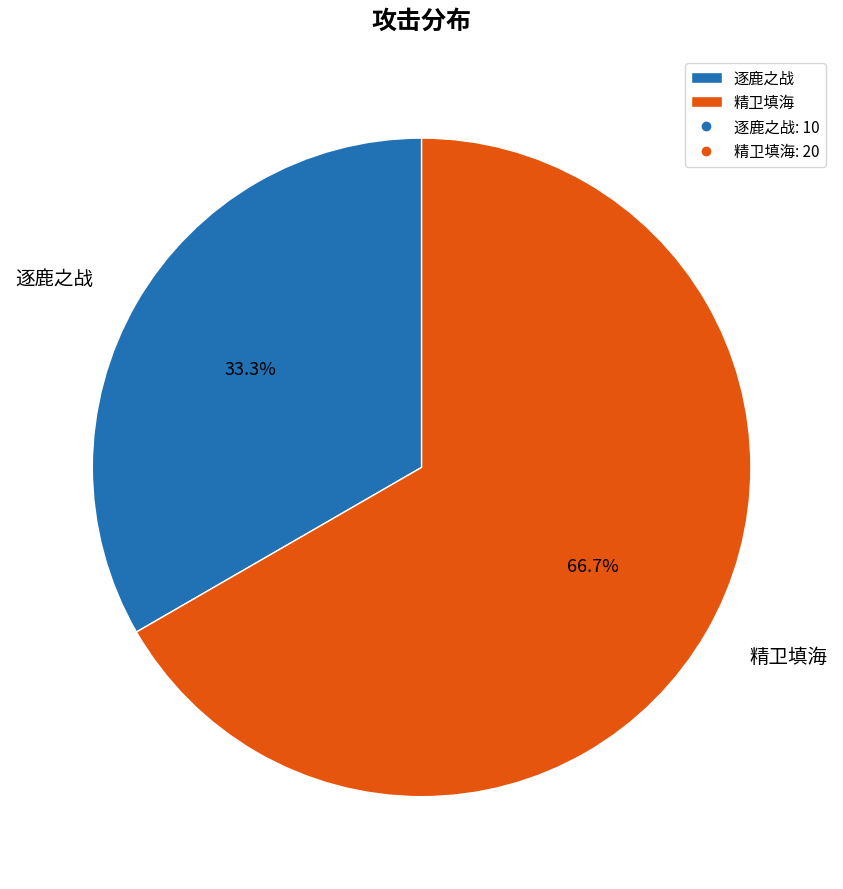

Which has a higher value, 逐鹿之战 or 精卫填海?

精卫填海